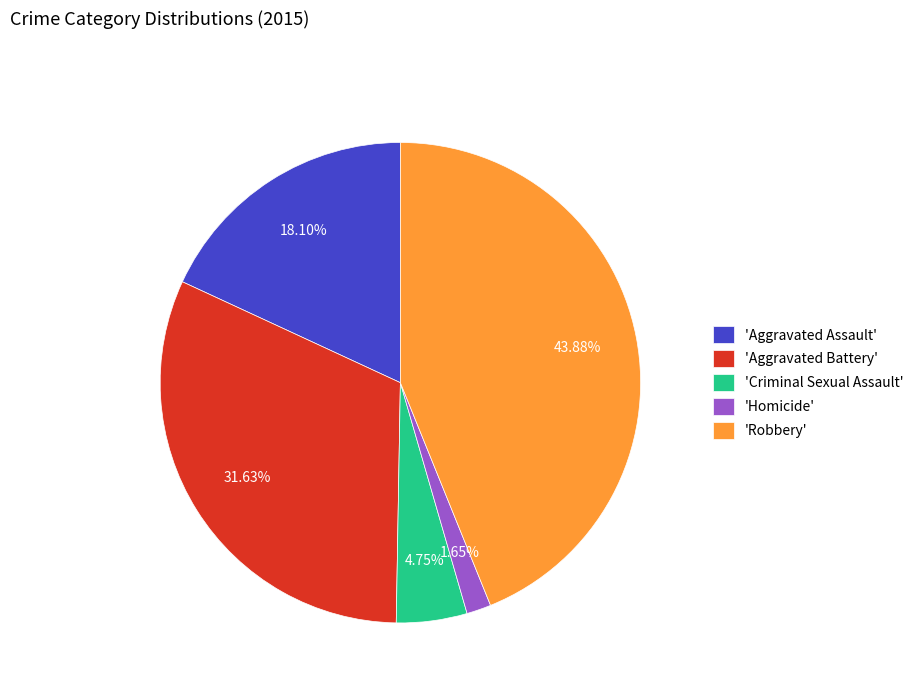

How many slices are in this pie chart?

5